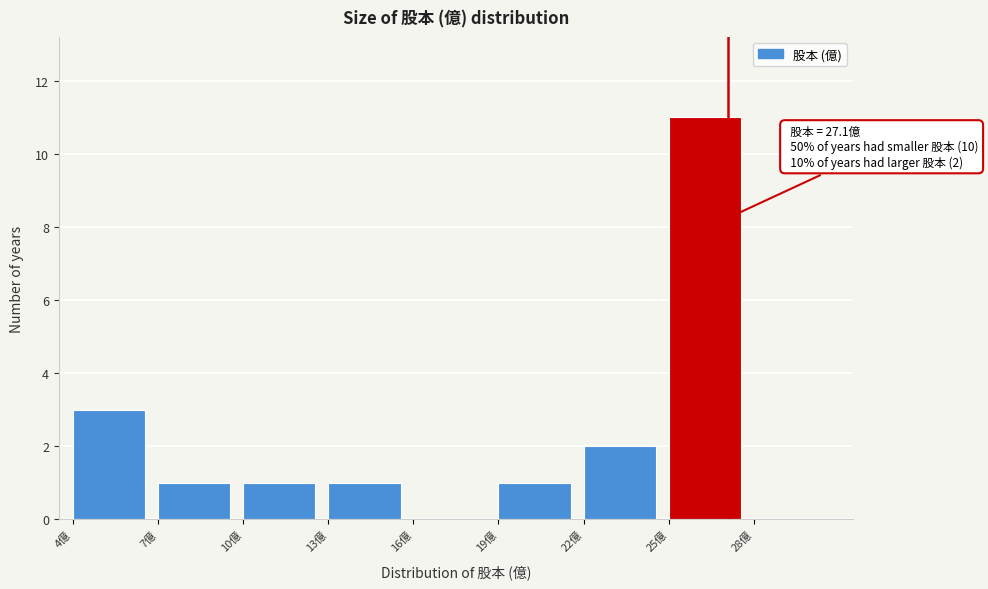

Over which range of the x-axis is the bar tallest?

25 to 28